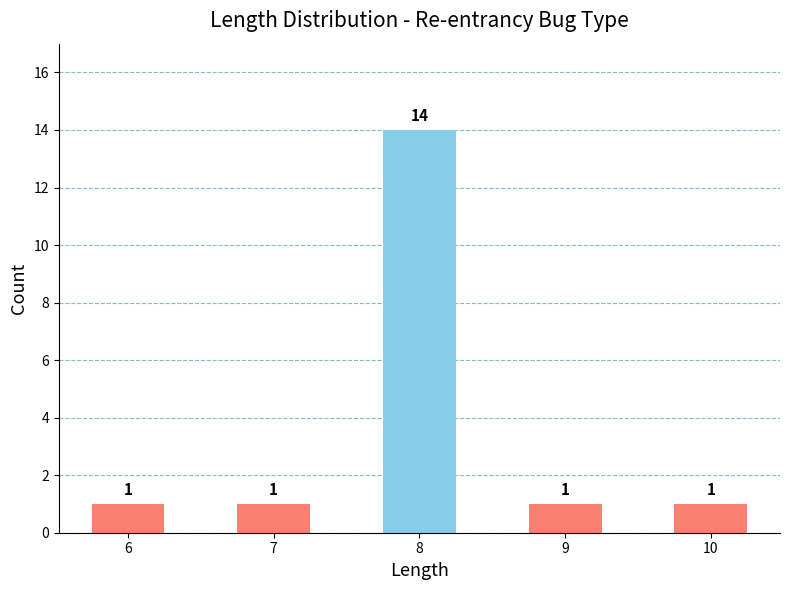

What is the value of the 3rd bar from the left?

14